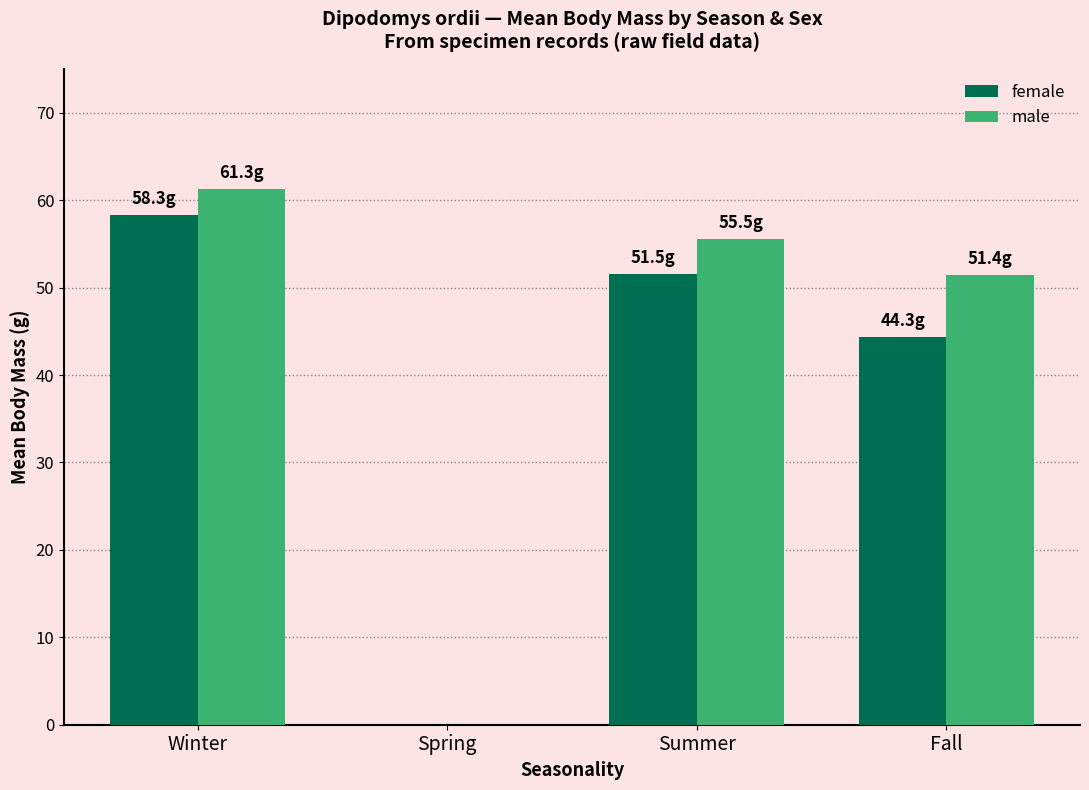

How many data points in female are above 51?

2